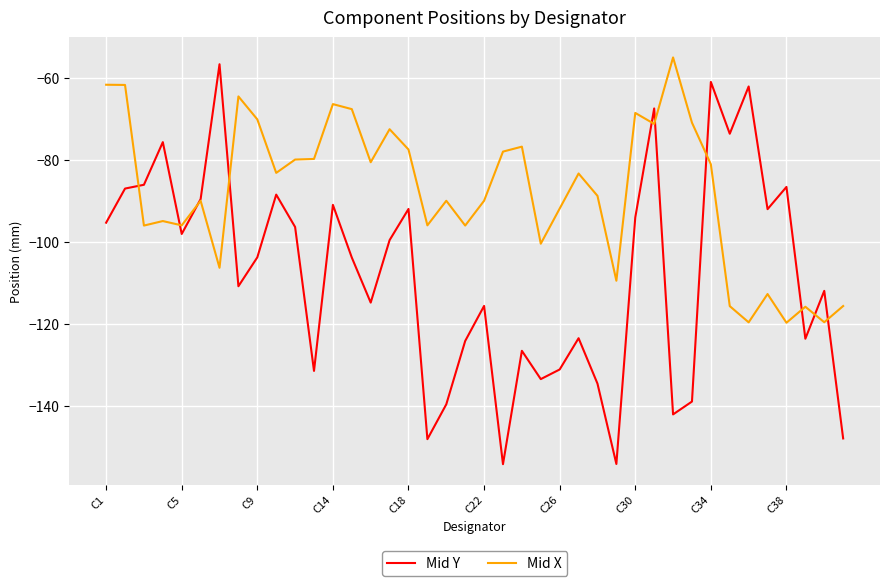

Which series has the largest range (max minus min)?

Mid Y